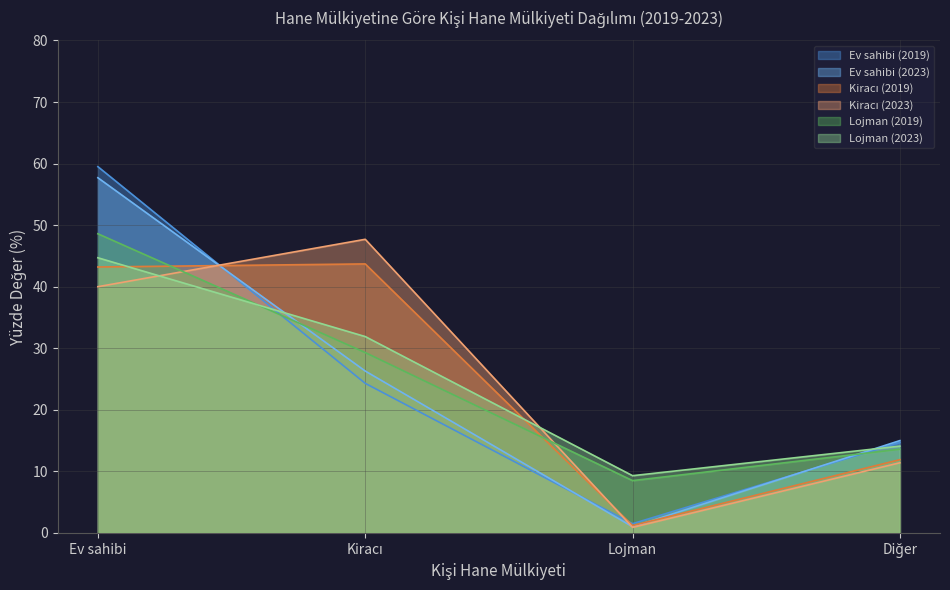

Which series changed the most between Kiracı 2019 and Ev sahibi 2023?

Ev sahibi